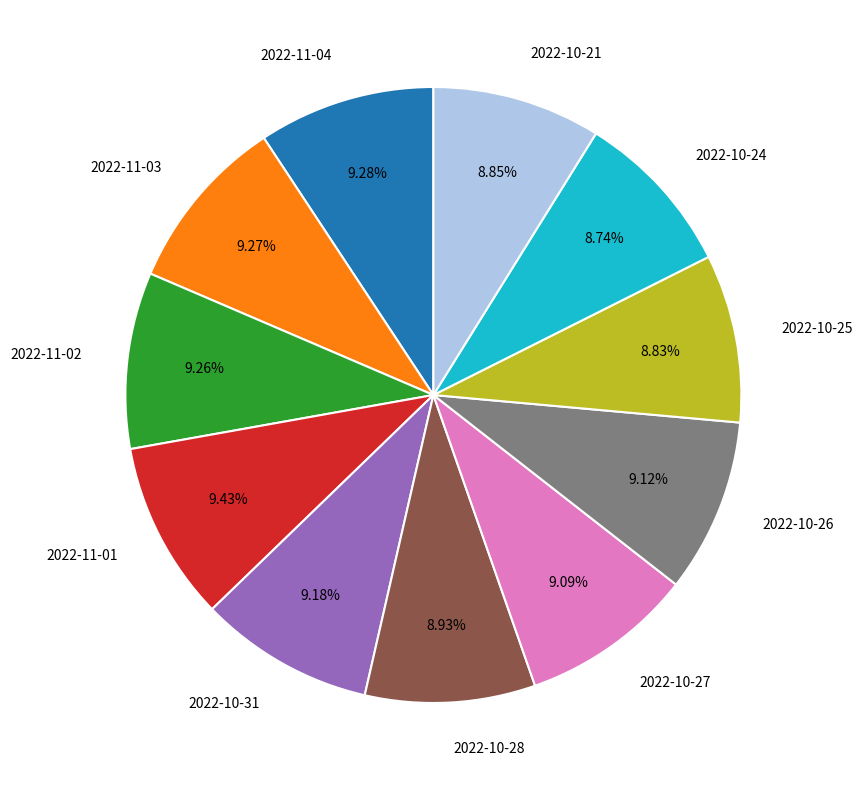

Is there a majority slice in this chart?

No